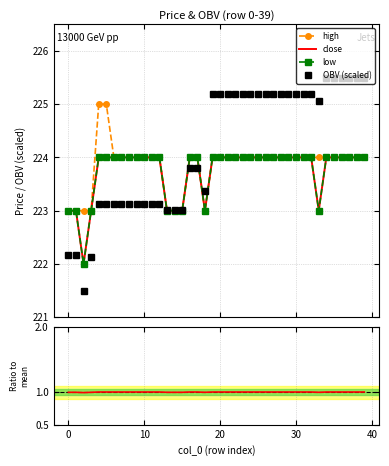

True or false: high and close / mean cross at least once.

False